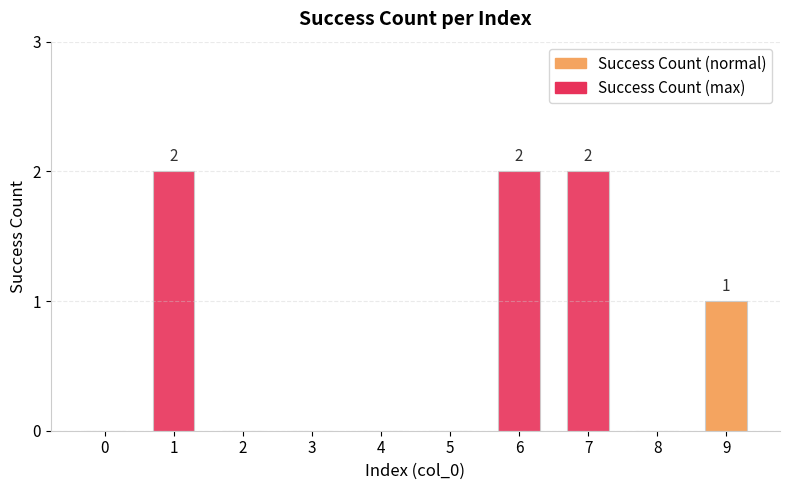

What is the change in value from 0 to 1?

+2